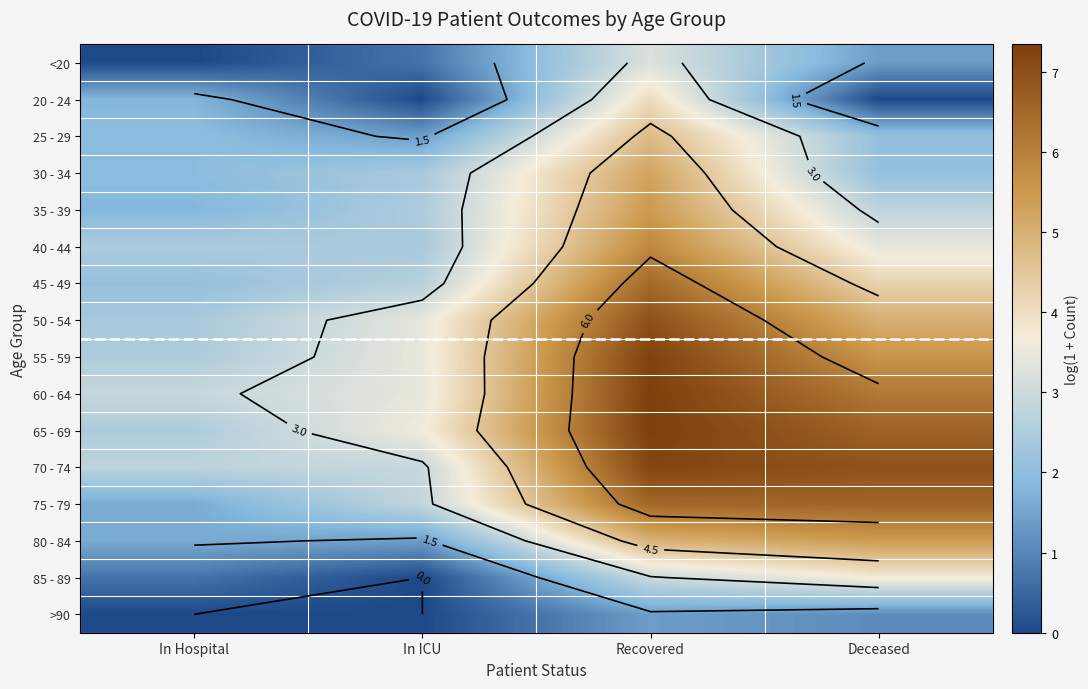

Is it true that 25 - 29 equals 2.1 at Deceased?

True